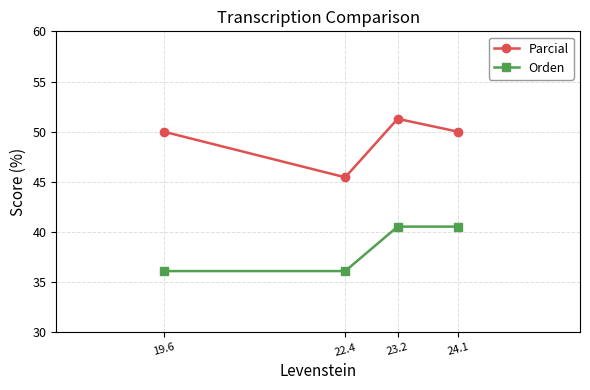

What is the difference between the highest and lowest values at 24.1?

9.5